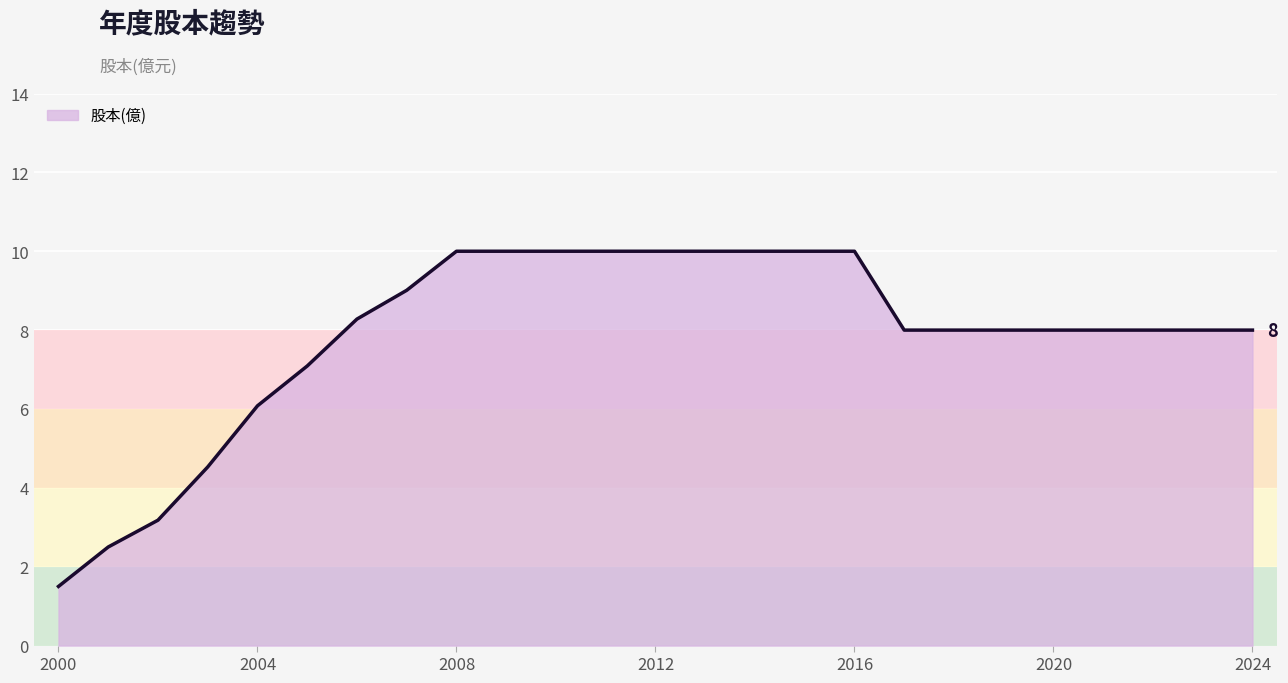

What is the maximum value shown in the chart?

10.0